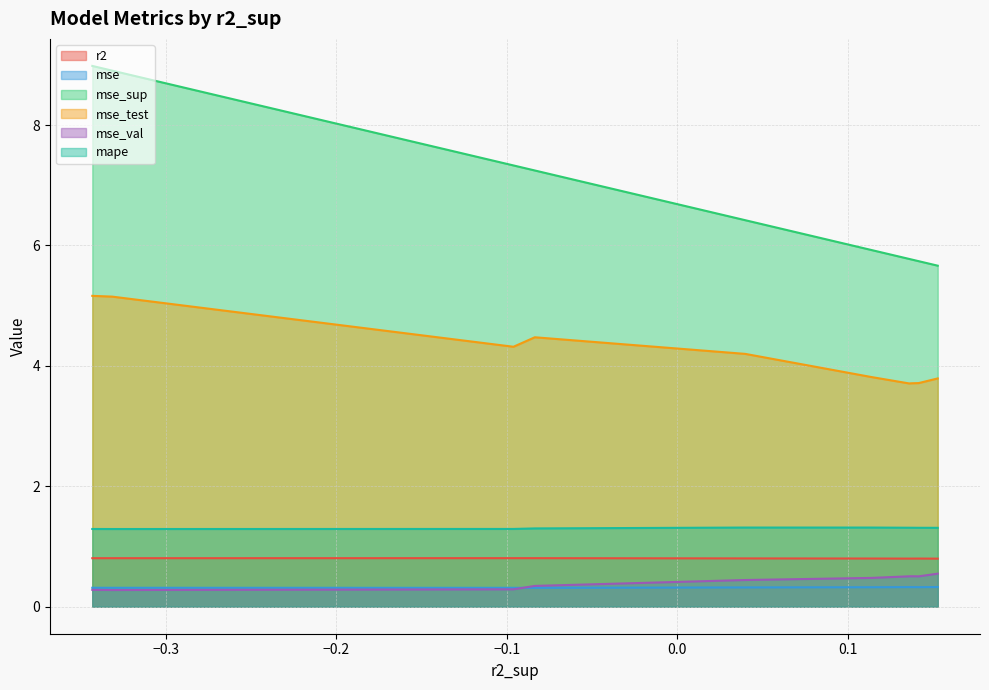

Which series has the largest range (max minus min)?

mse_sup